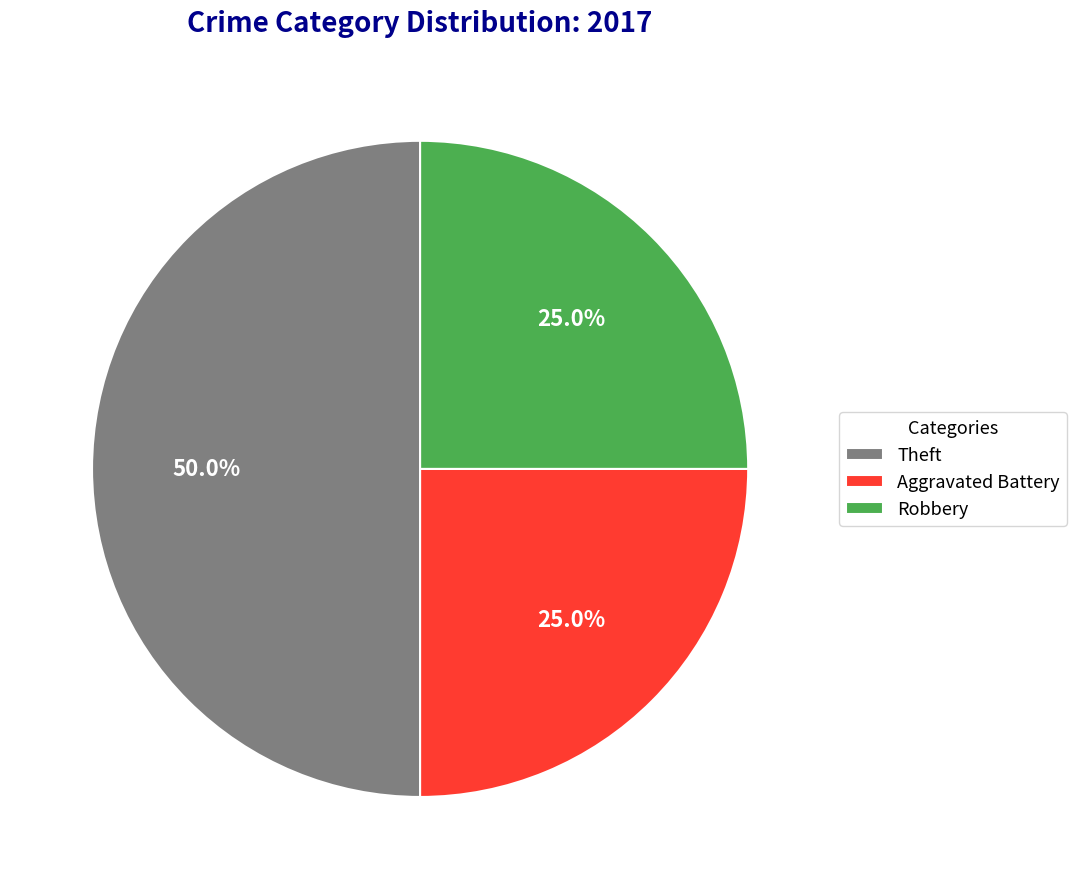

What portion of the pie excludes Theft?

50.0%